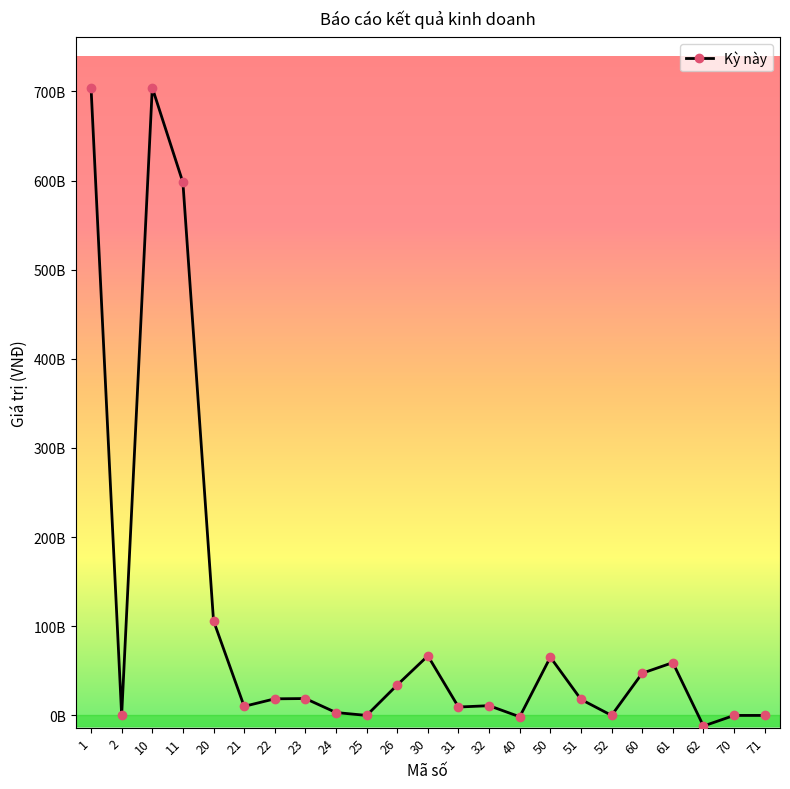

Which label corresponds to the smallest value in the chart?

62